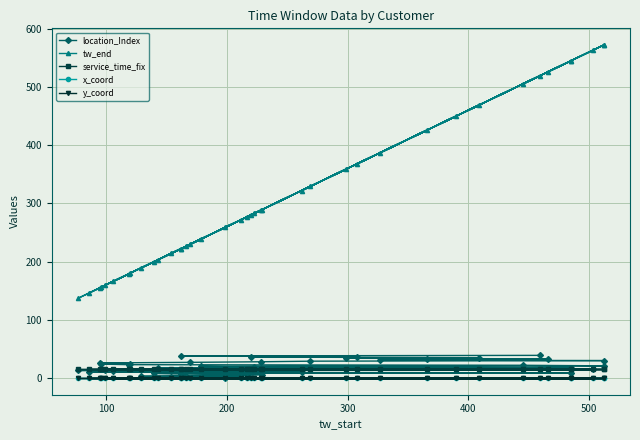

Count the number of categories in the chart.

40